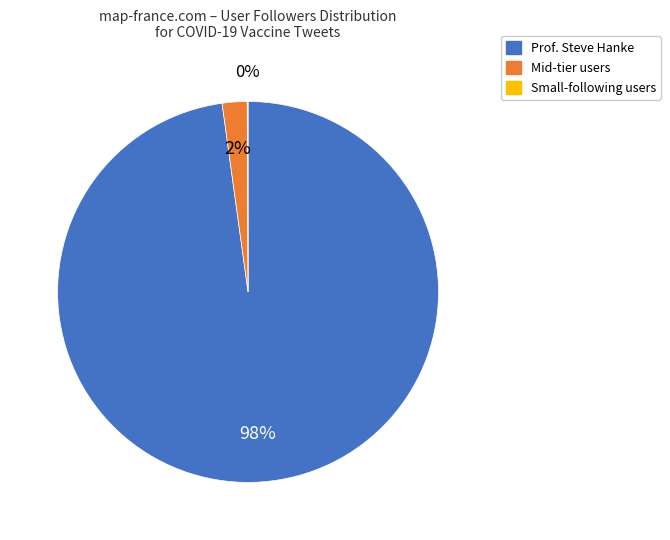

Which category accounts for the majority?

Prof. Steve Hanke